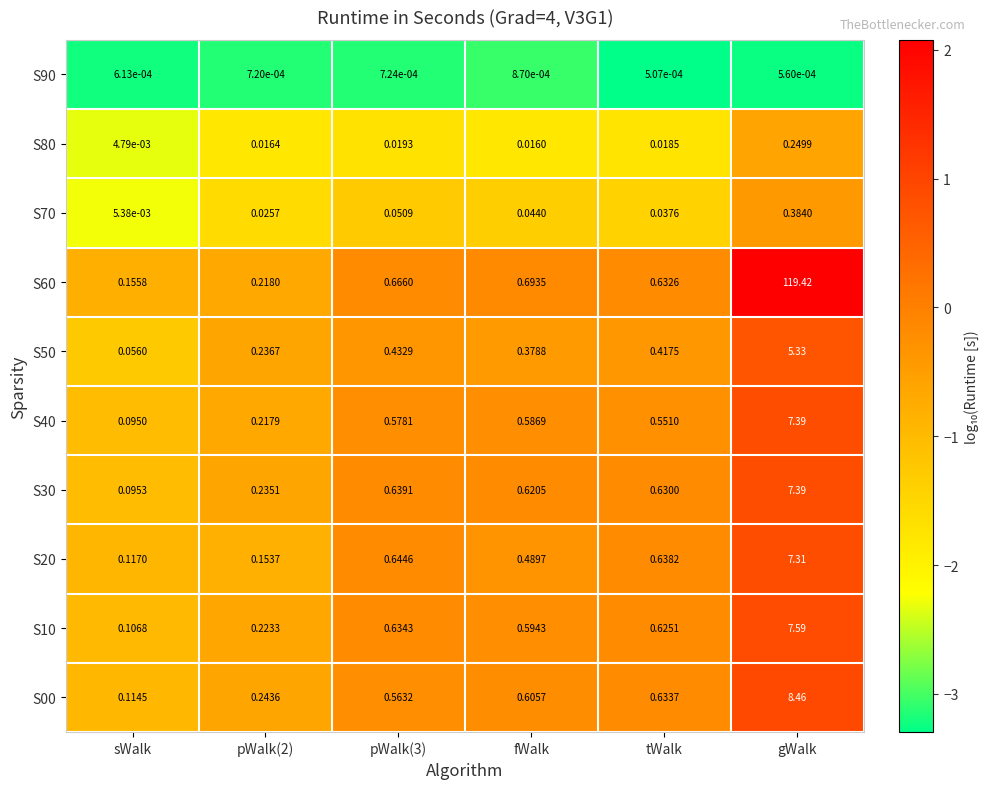

Between sWalk and gWalk, which series saw the biggest shift?

S60